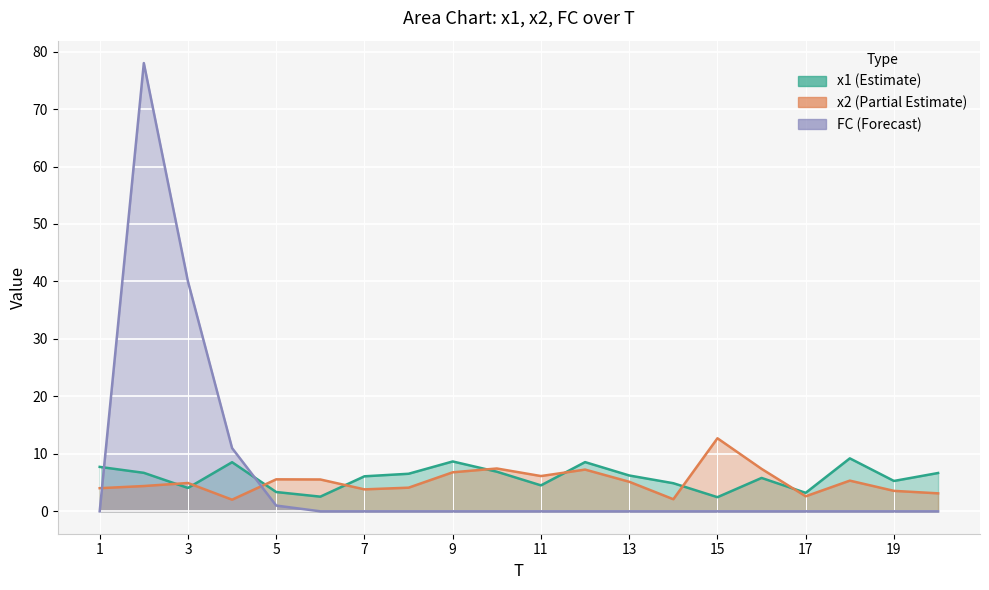

What is the sum of all x2 values?

104.0